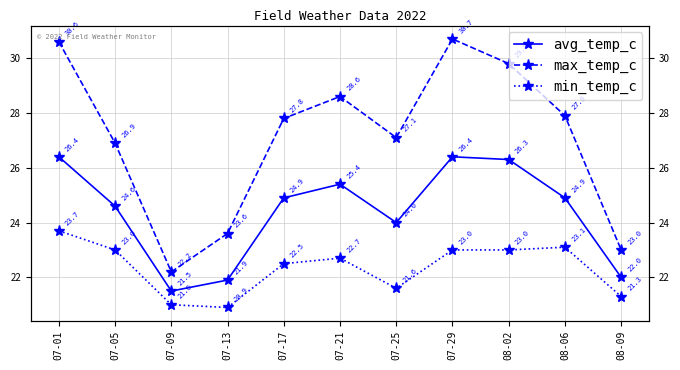

What is the value of the min_temp_c point at the 2nd from the left?

23.0